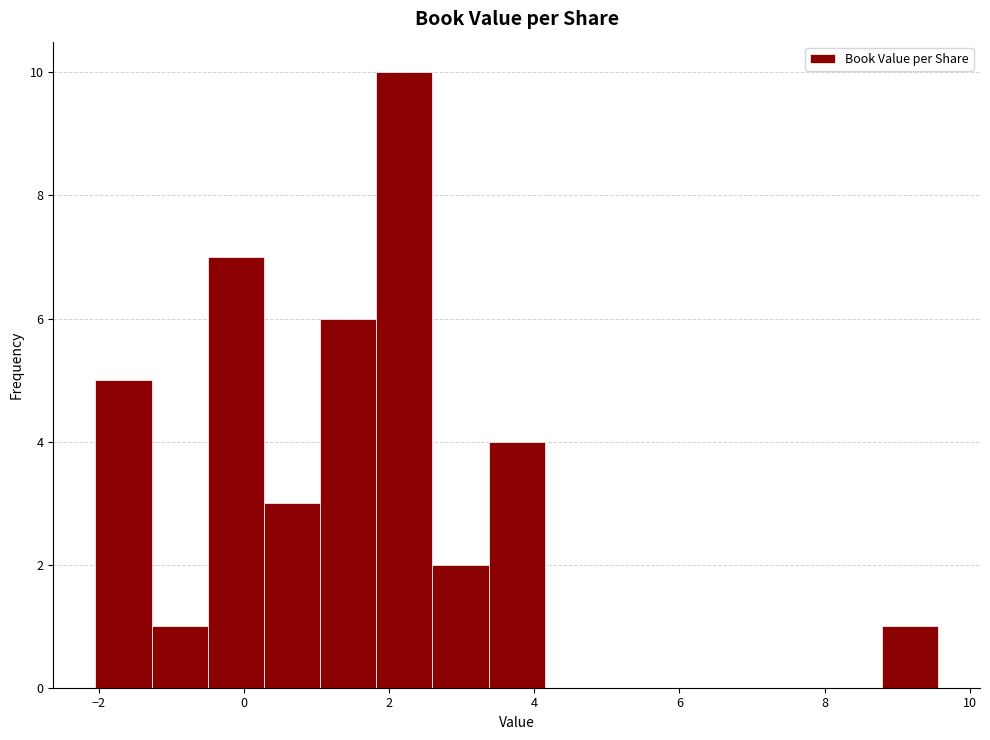

Read against the x-axis, roughly where is the centre of the tallest bar?

2.2